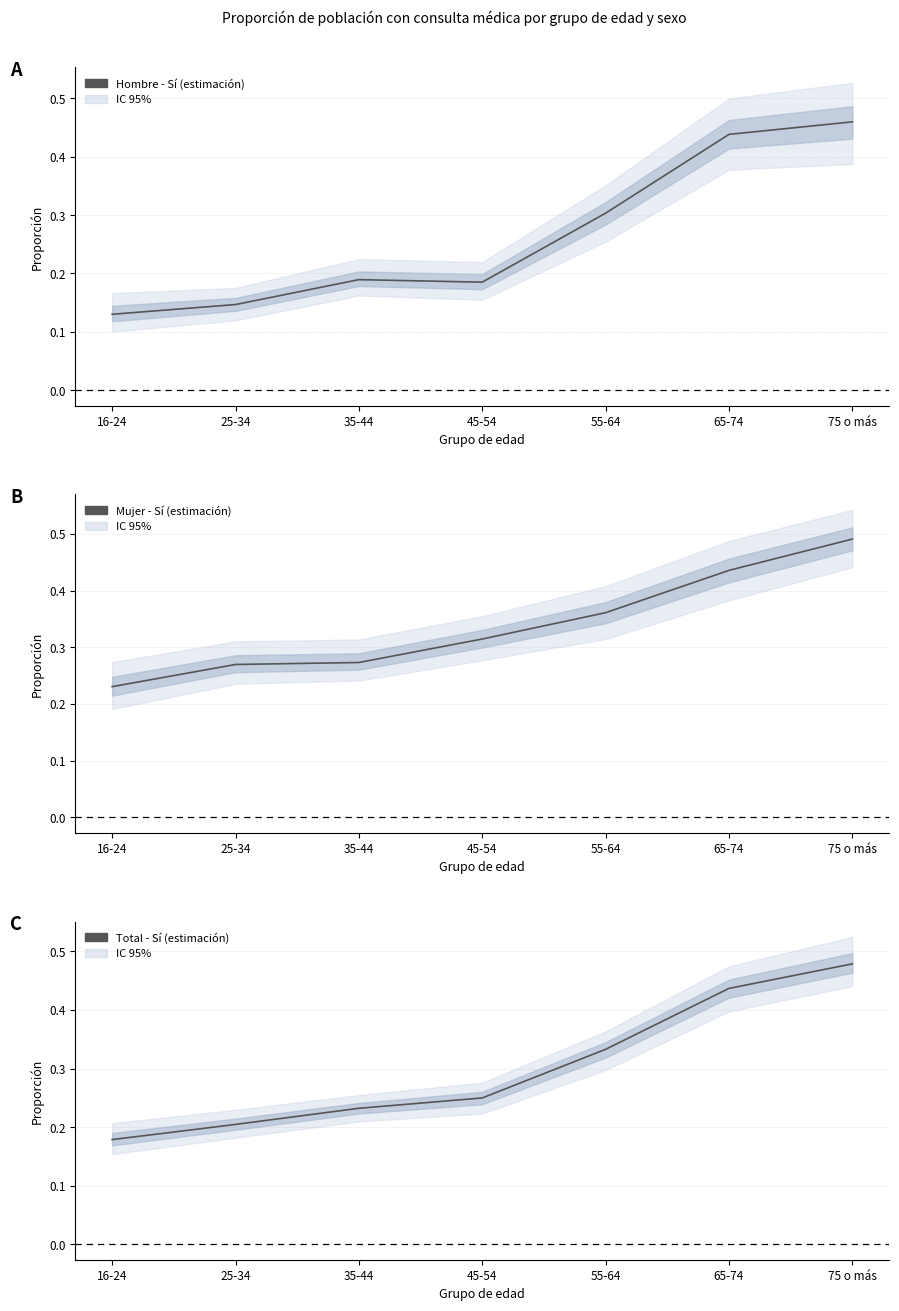

True or false: Total - Sí (estimación) has more than 0 interior local peaks.

False